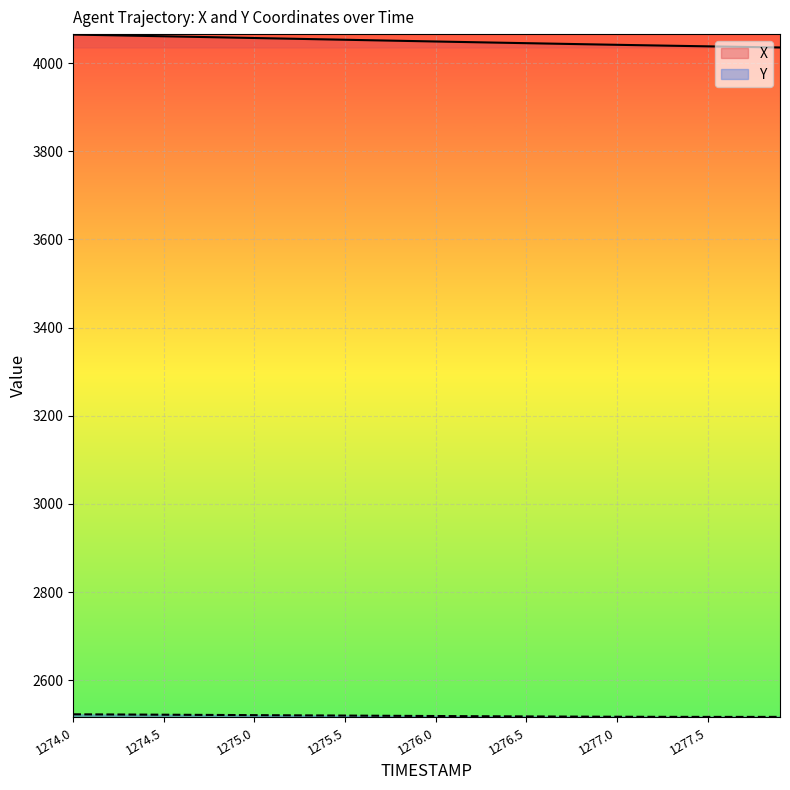

Which series changed the most between 1274.1 and 1276.7?

X